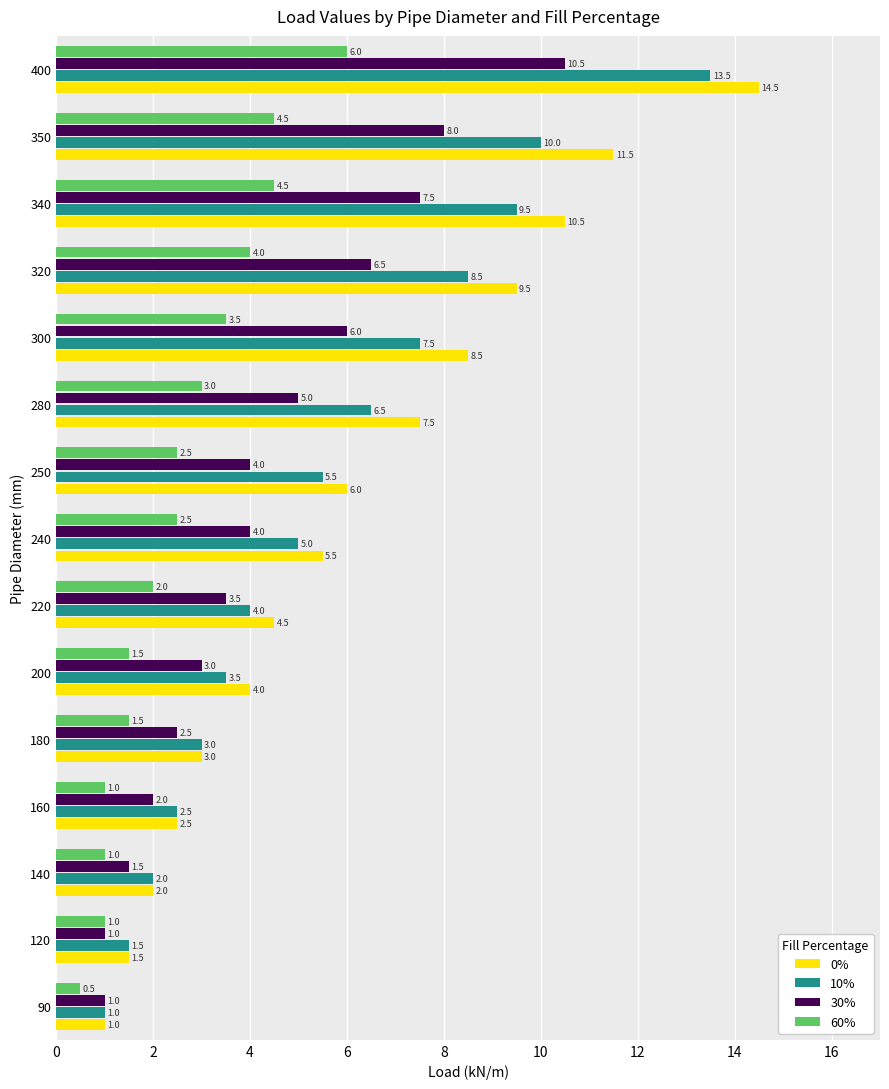

Rank the series by their average value, from highest to lowest.

0%, 10%, 30%, 60%